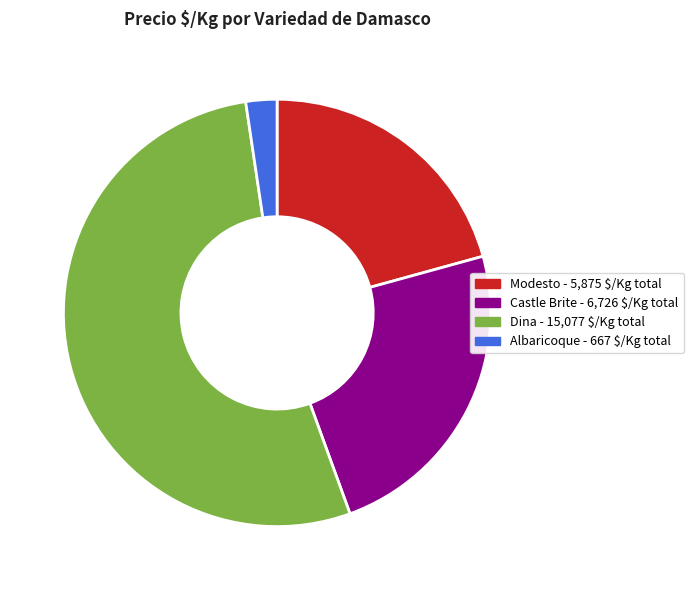

Is there a majority slice in this chart?

Yes